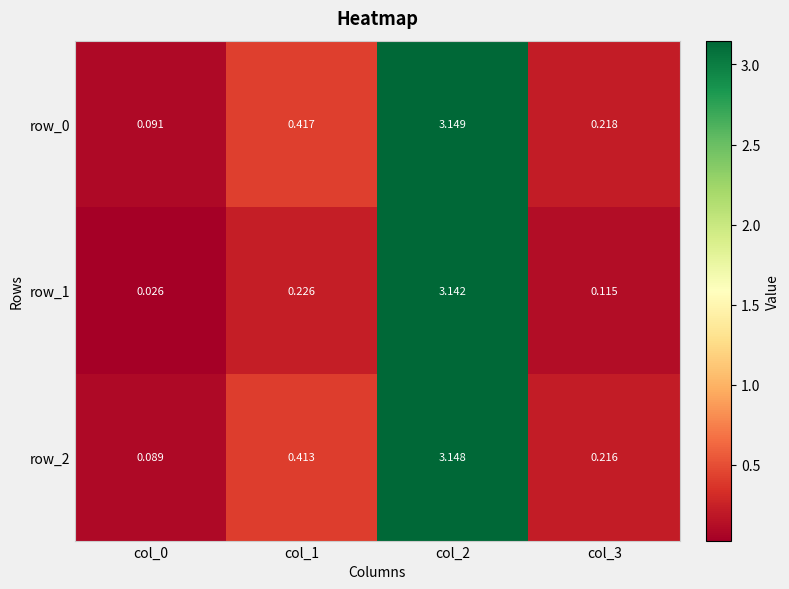

What is the sum of the row_1 values at col_3 and col_2?

3.3